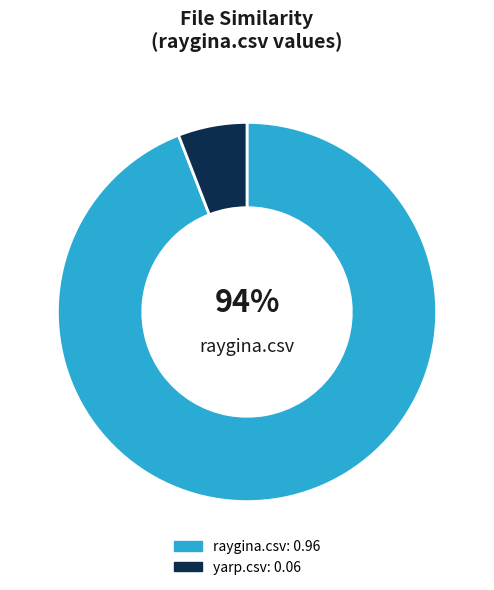

To the nearest percent, what is the difference between the largest and smallest slice percentages?

88%